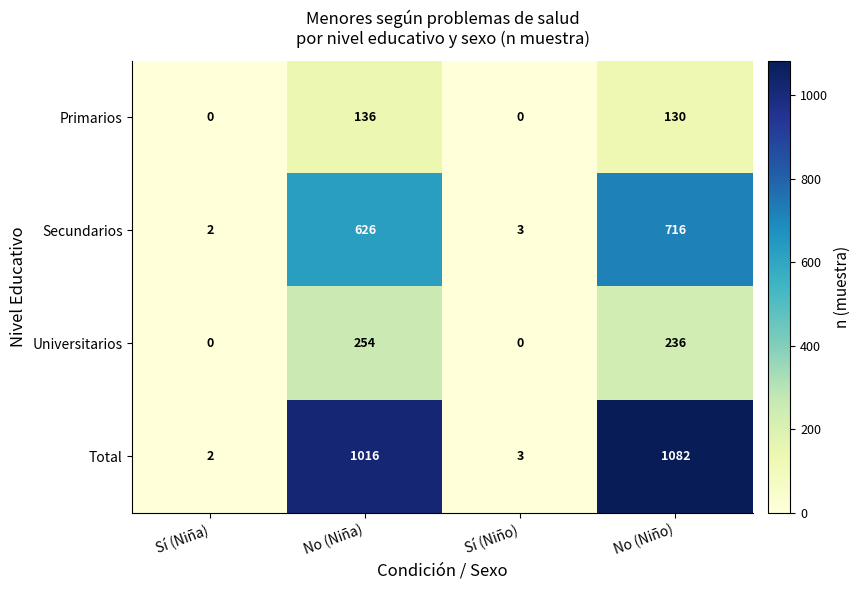

What is the difference between the maximum and minimum values in the Secundarios series?

714